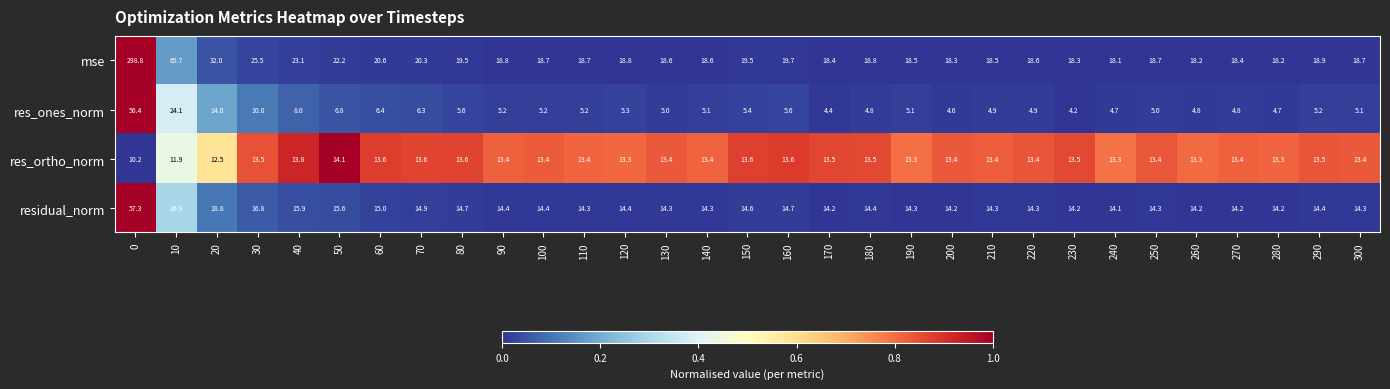

How many series are shown in this chart?

4